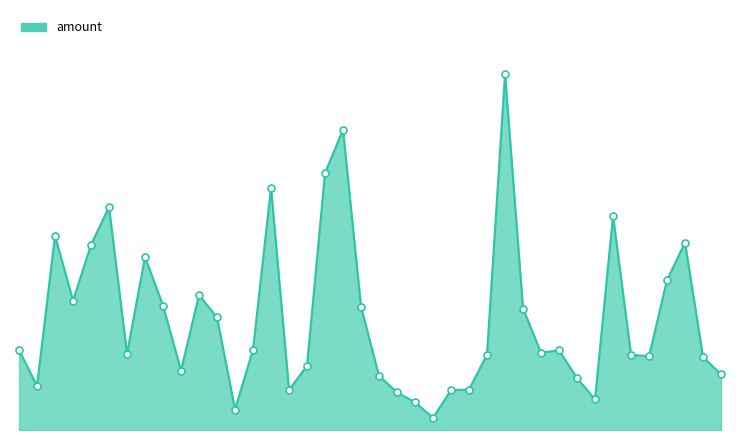

Does the chart have visible grid lines?

No